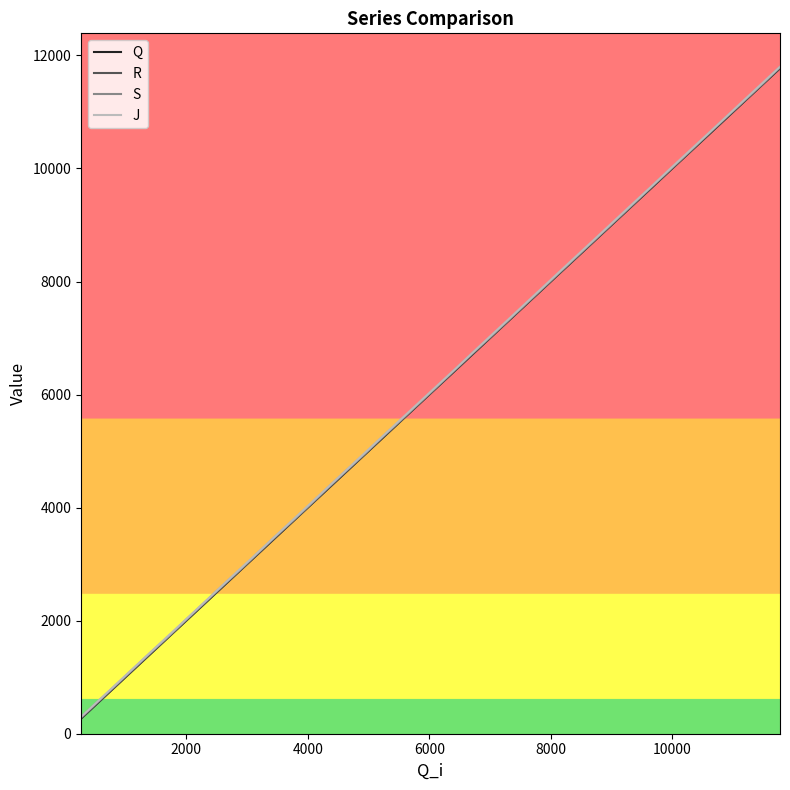

What is the greatest value displayed?

11801